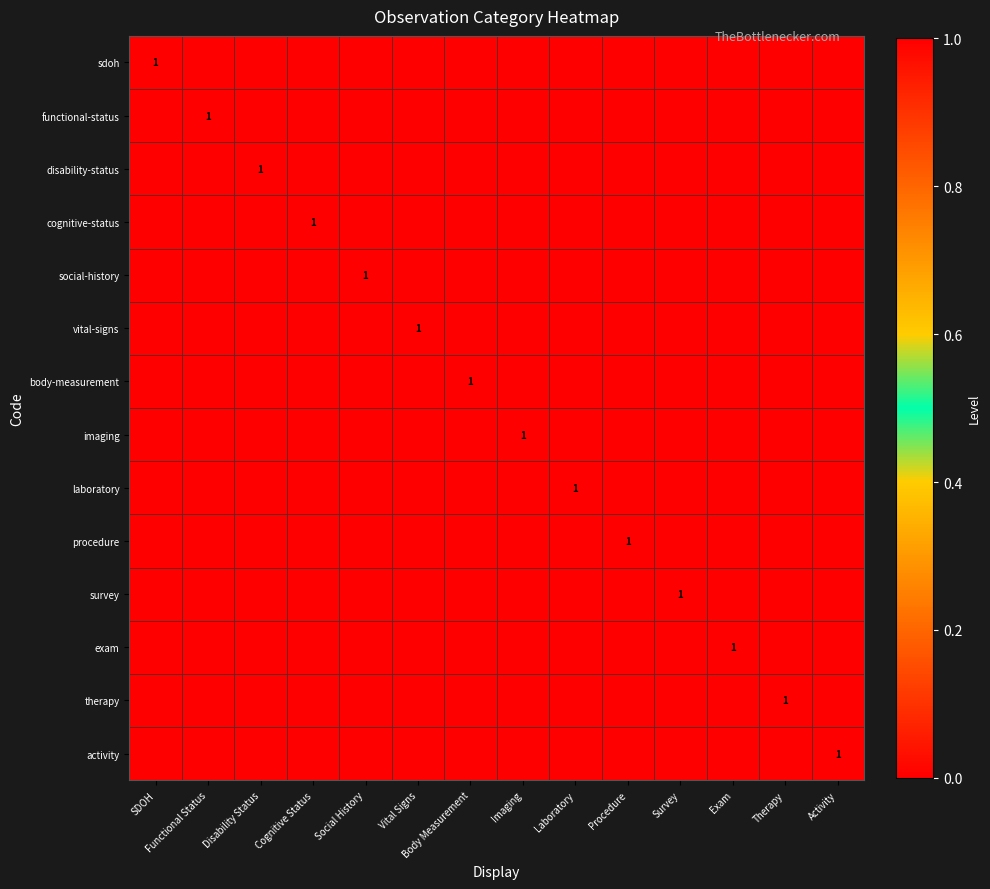

At how many categories does at least one series exceed 0?

14